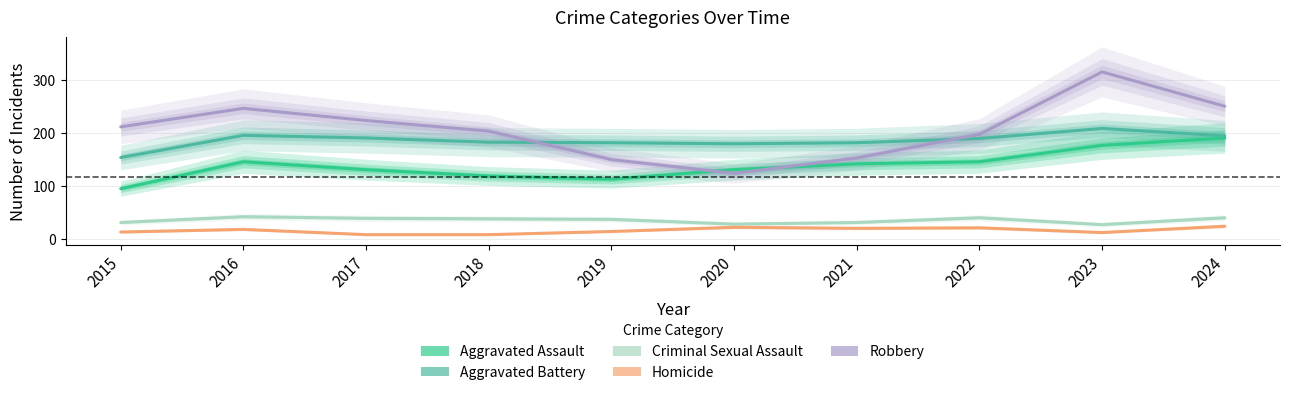

What is the sum of all Aggravated Assault values?

1391